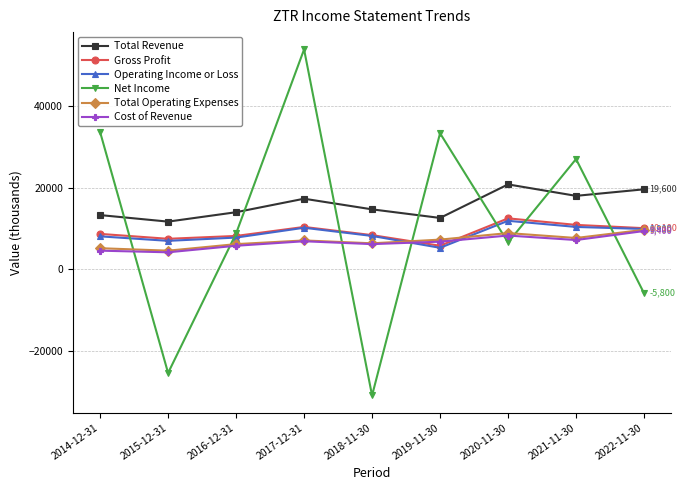

Is it true that Total Operating Expenses equals 7300 at 2019-11-30?

True